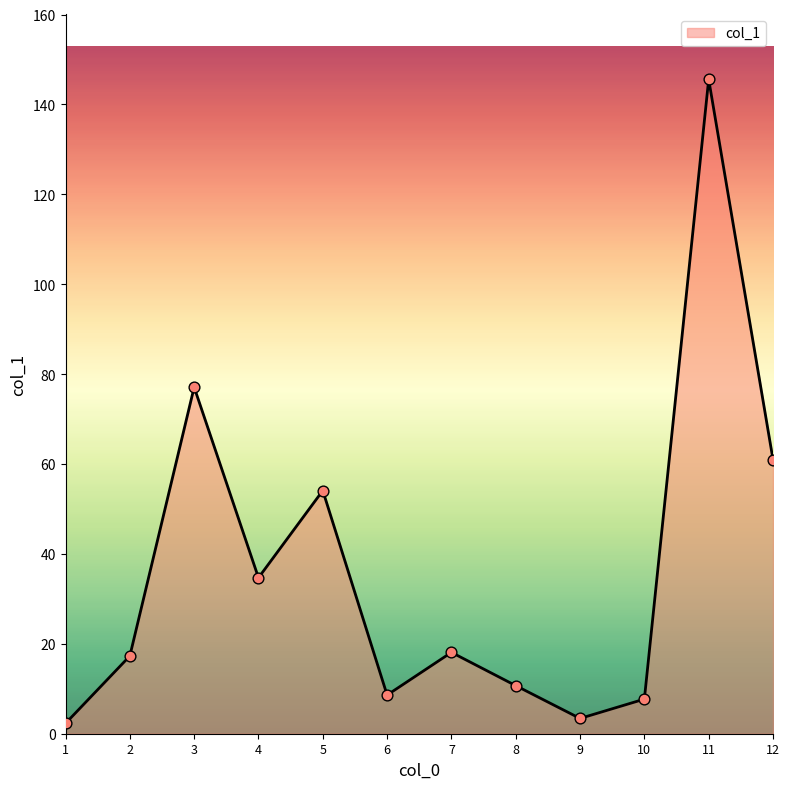

Which has a higher value, 4 or 8?

4